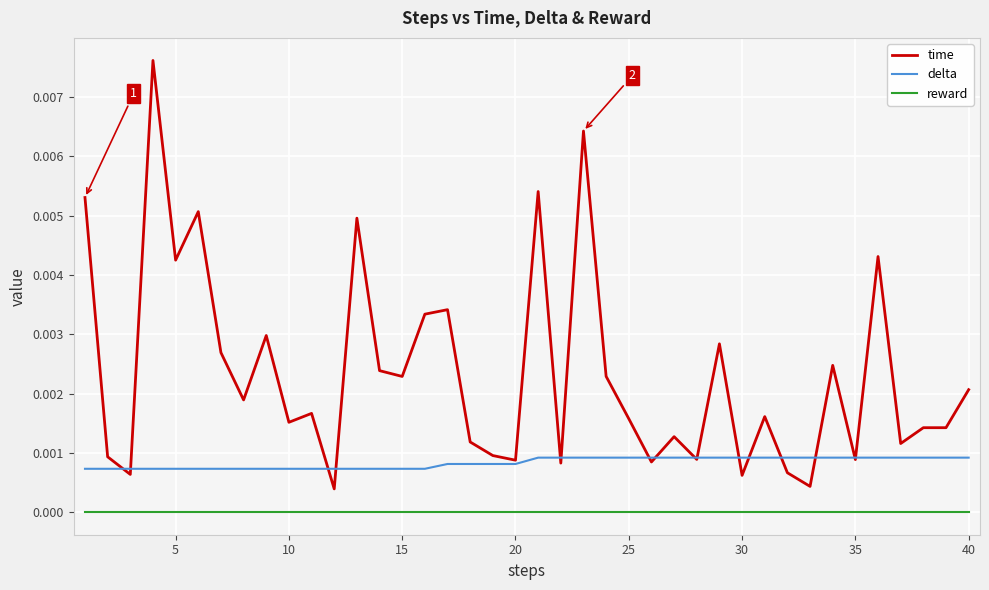

How many categories are shown in the chart?

40